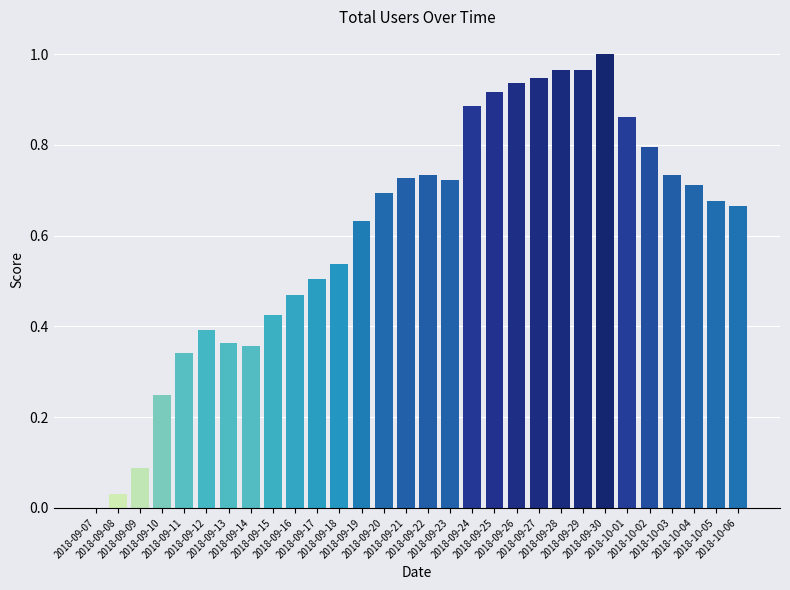

What is the sum of all values?

18.3